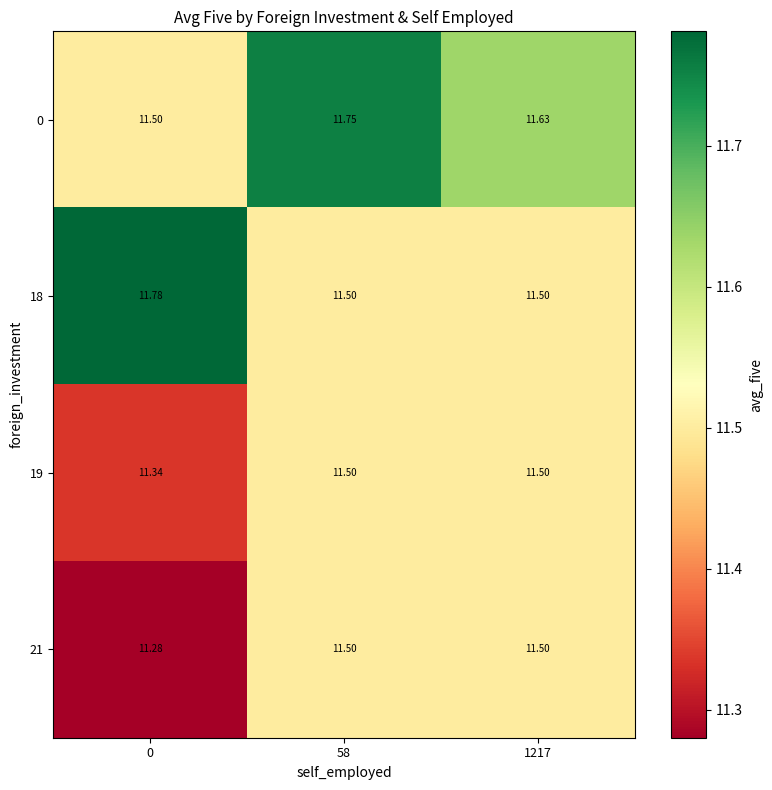

How many data points does each series have?

3